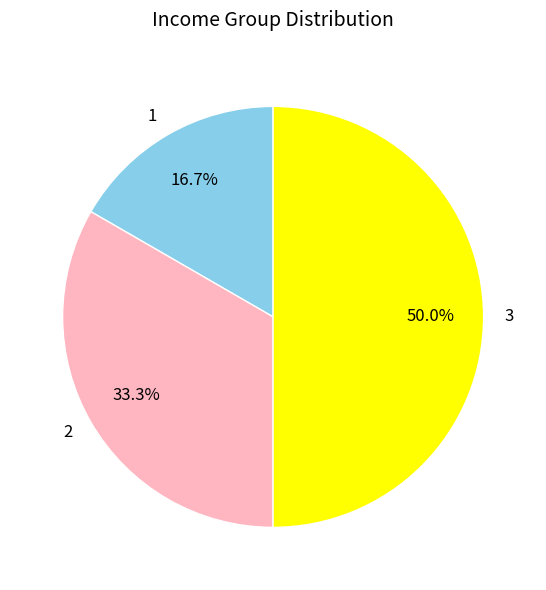

Is the sum of 1 and 3 greater than half?

Yes